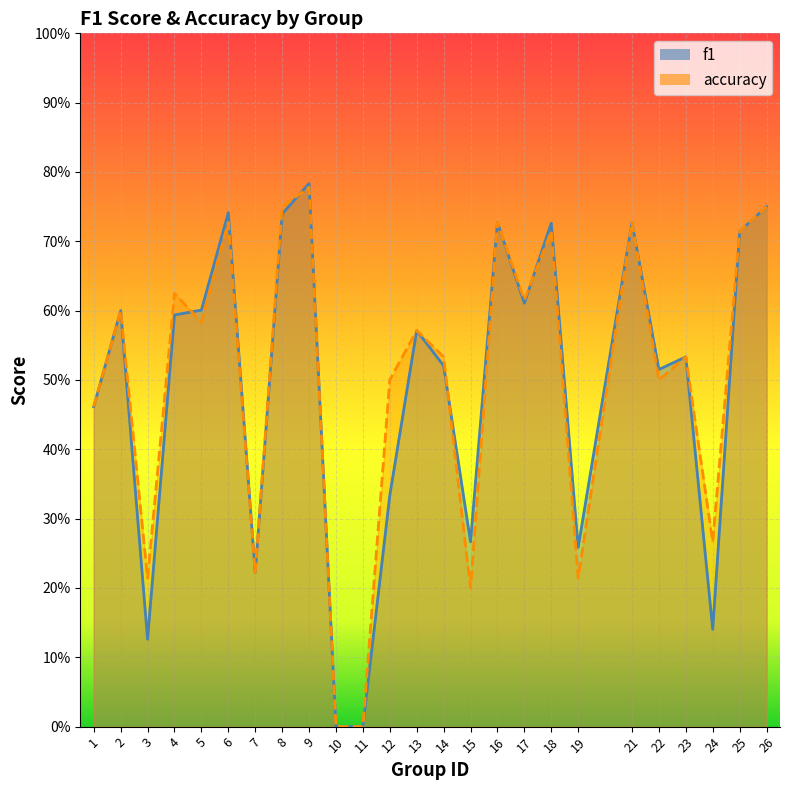

Reading left to right, transcribe all the data shown in this chart.

f1: 0.5	0.6	0.1	0.6	0.6	0.7	0.2	0.7	0.8	0.0	0.0	0.3	0.6	0.5	0.3	0.7	0.6	0.7	0.3	0.7	0.5	0.5	0.1	0.7	0.8
accuracy: 0.5	0.6	0.2	0.6	0.6	0.7	0.2	0.8	0.8	0.0	0.0	0.5	0.6	0.5	0.2	0.7	0.6	0.7	0.2	0.7	0.5	0.5	0.3	0.7	0.8